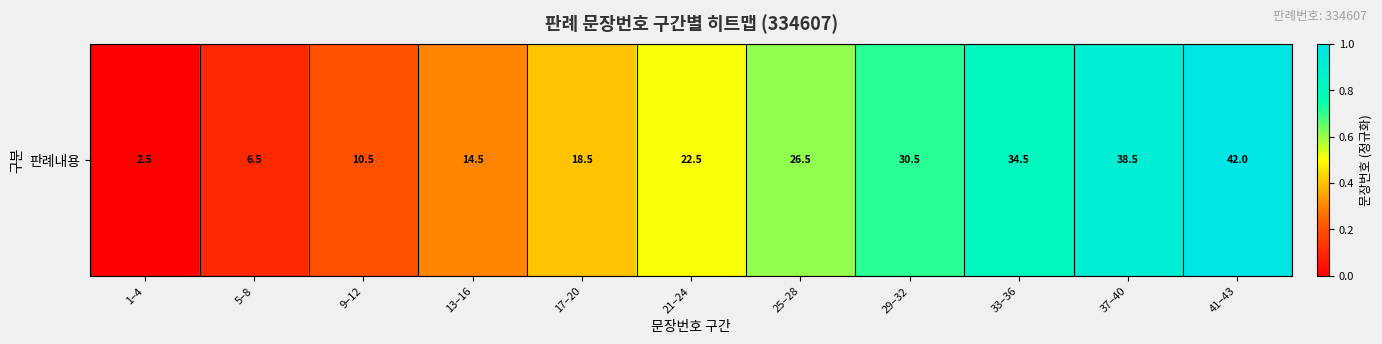

Is it true that the value at 33–36 is 0.8?

True